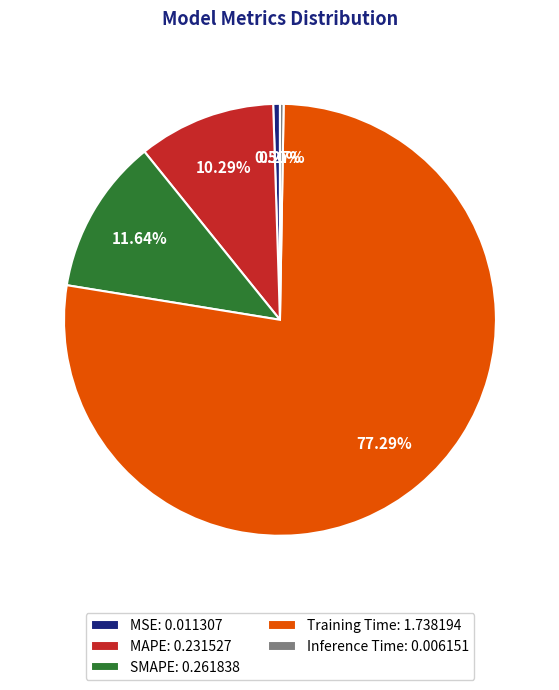

Do MAPE and Training Time together represent more than half of the pie?

Yes